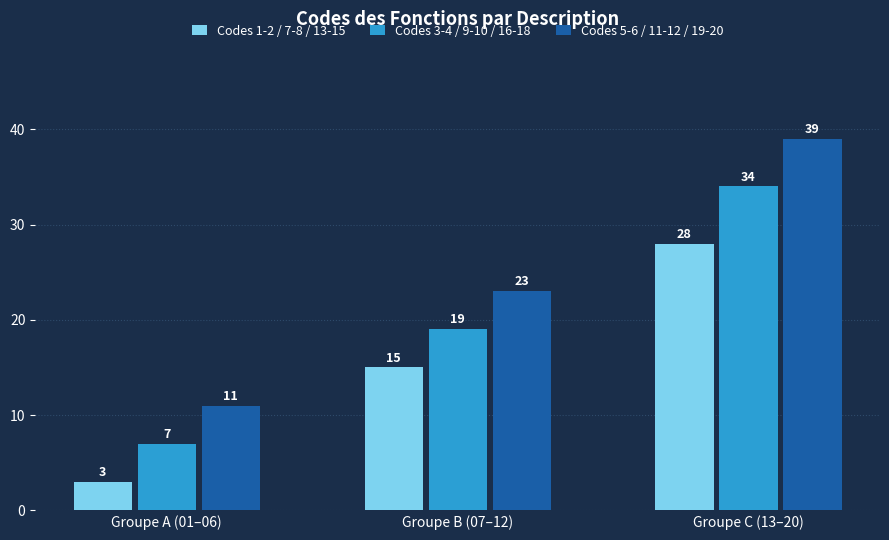

At how many categories does at least one series exceed 30?

1